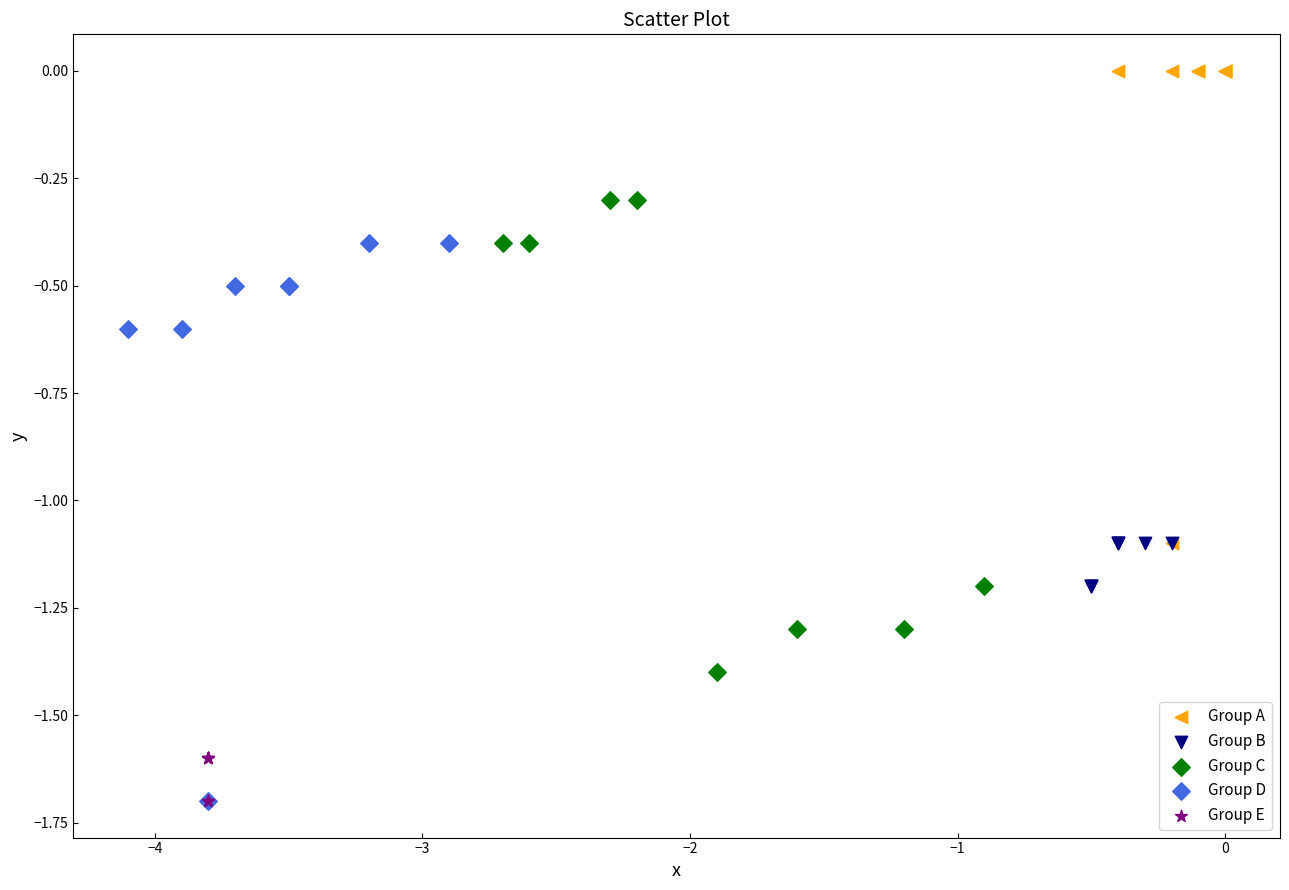

Which series has the largest Y range (max minus min)?

Group D